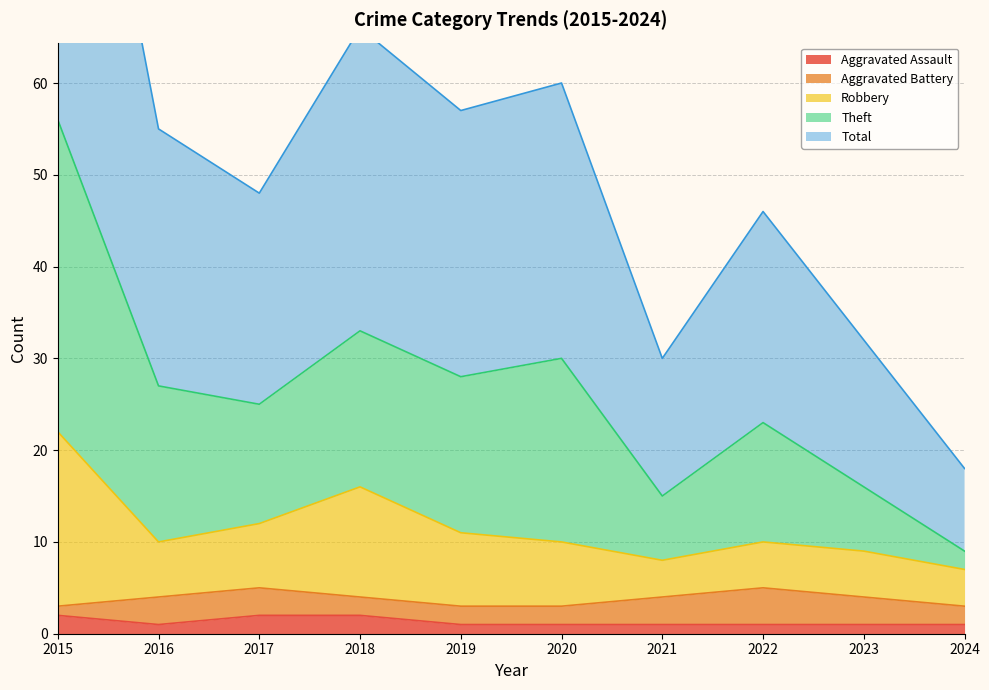

True or false: Aggravated Assault has a value of 1 at 2019.

True